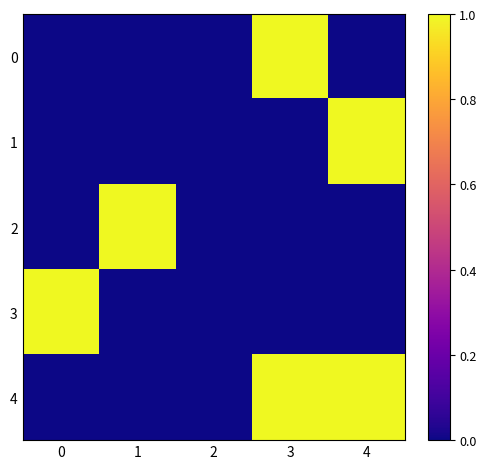

Reading right to left, extract all data points from this chart.

0: 4=0	3=1	2=0	1=0	0=0
1: 4=1	3=0	2=0	1=0	0=0
2: 4=0	3=0	2=0	1=1	0=0
3: 4=0	3=0	2=0	1=0	0=1
4: 4=1	3=1	2=0	1=0	0=0